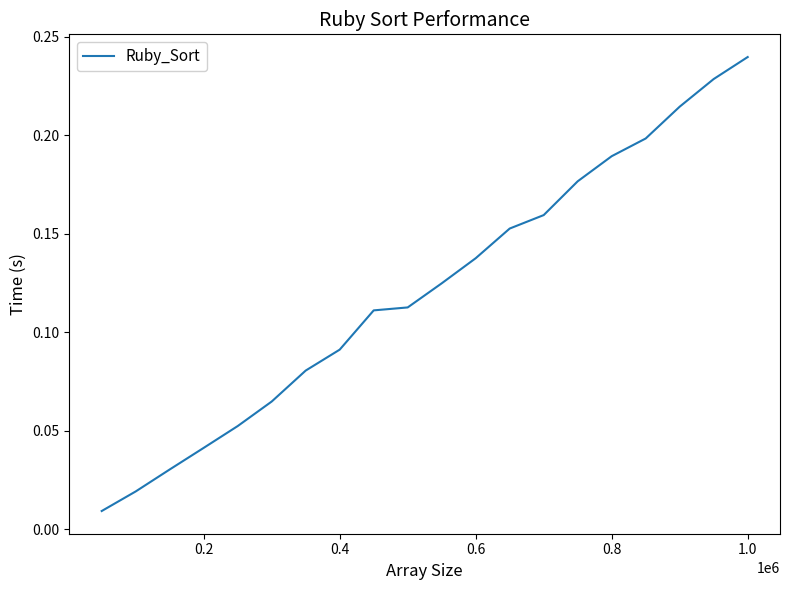

True or false: the data shows 0.3 at 0.8.

False